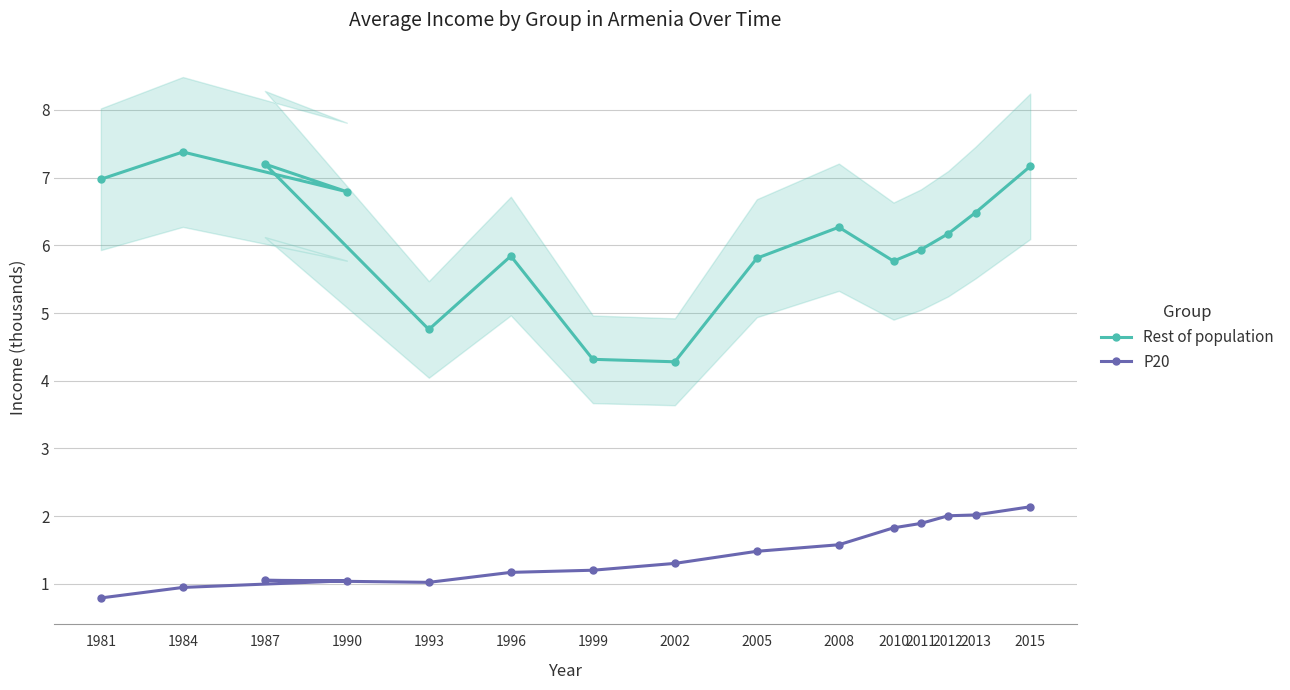

What is the smallest value displayed?

0.8